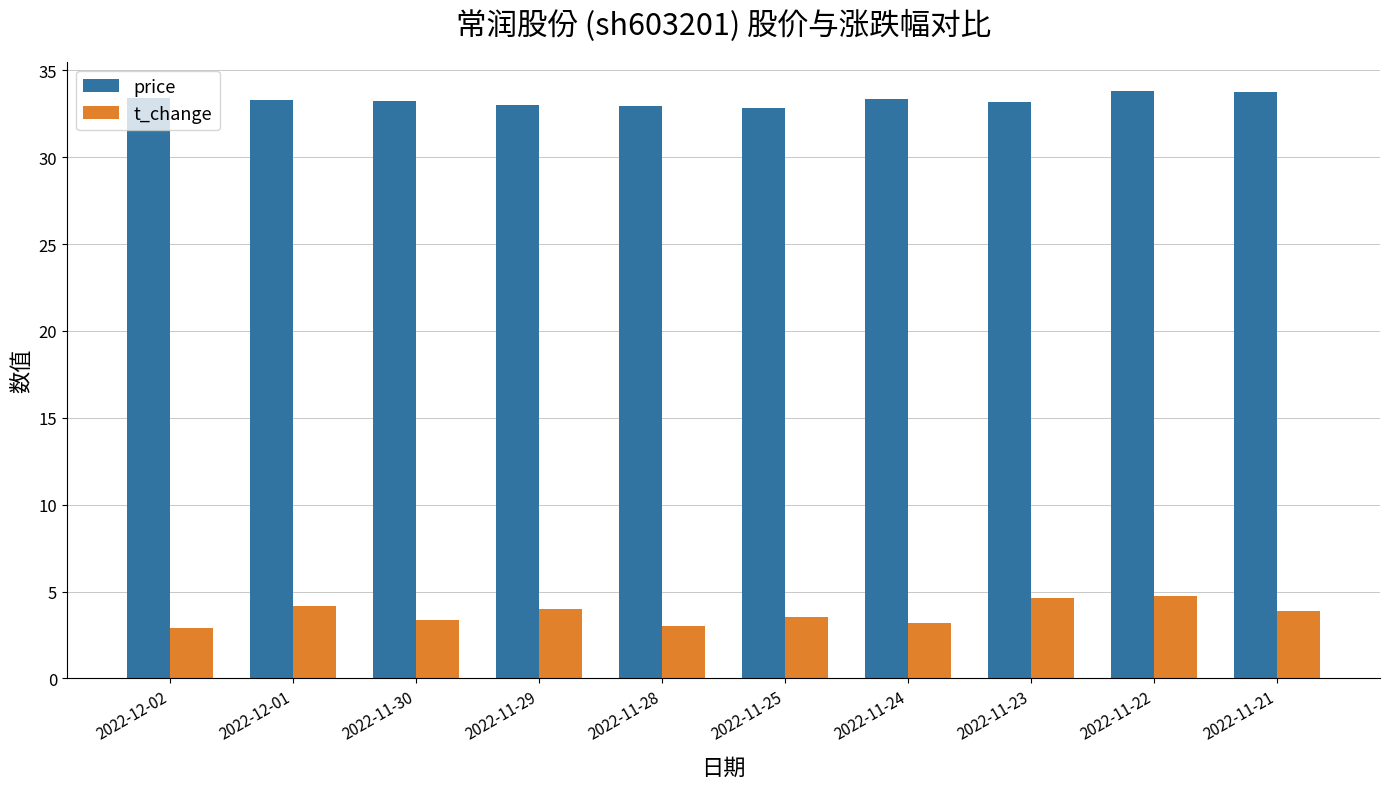

What is the label of the 6th bar from the right?

2022-11-28